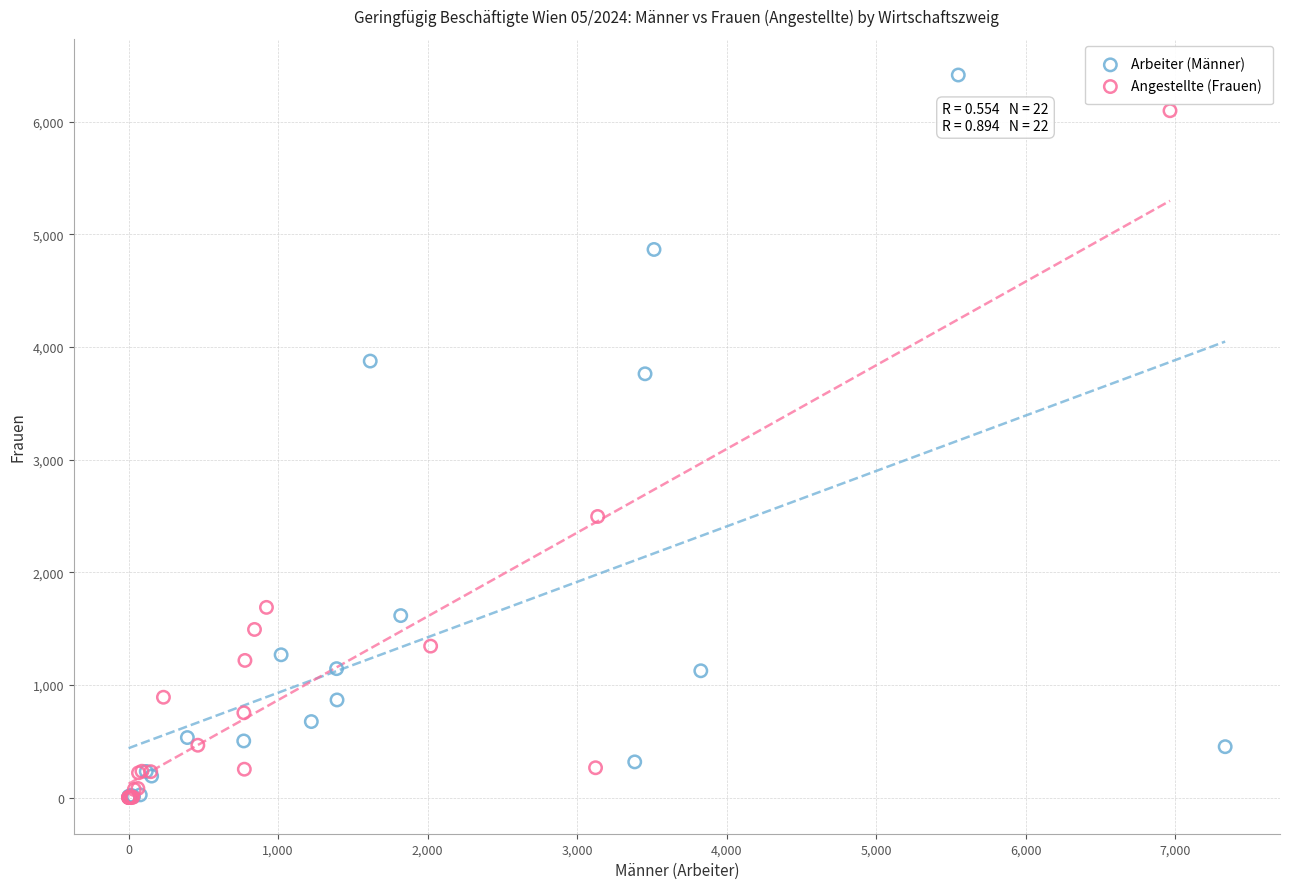

Which series reaches the maximum Y coordinate?

Arbeiter (Männer)